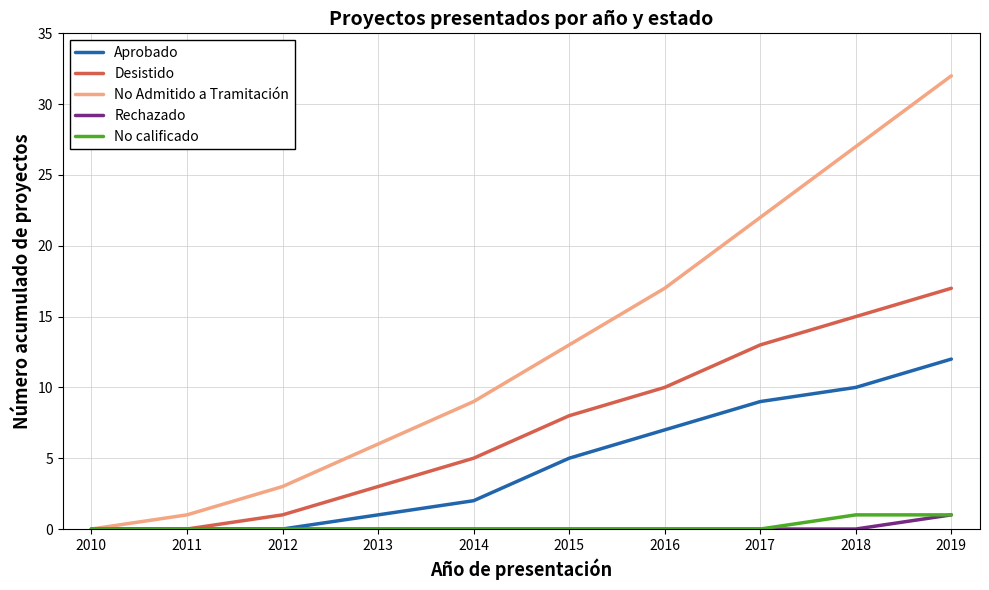

At which label is No Admitido a Tramitación closest to 16?

2016